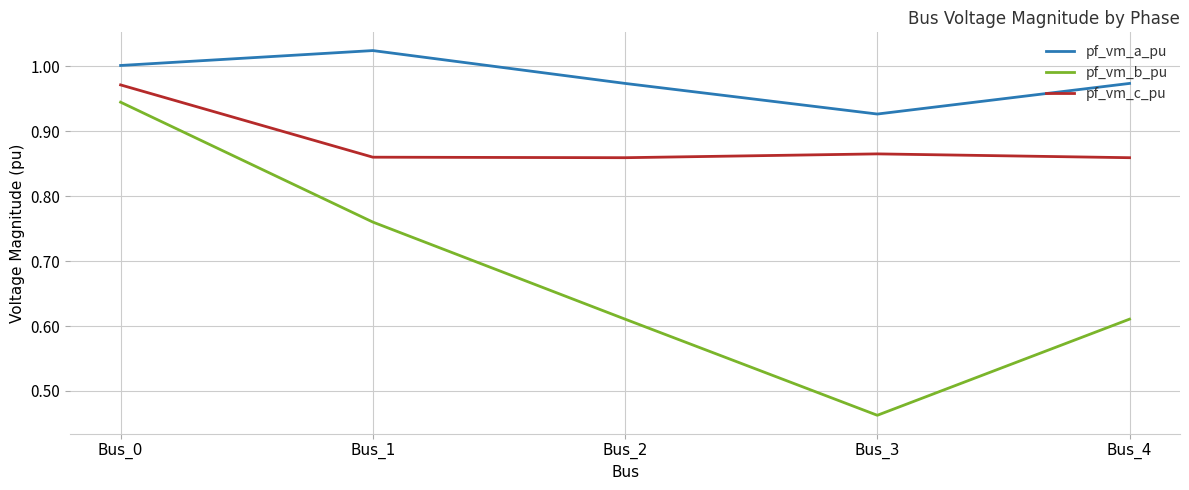

The pf_vm_a_pu series shows 1.0 at Bus_4. True or false?

True